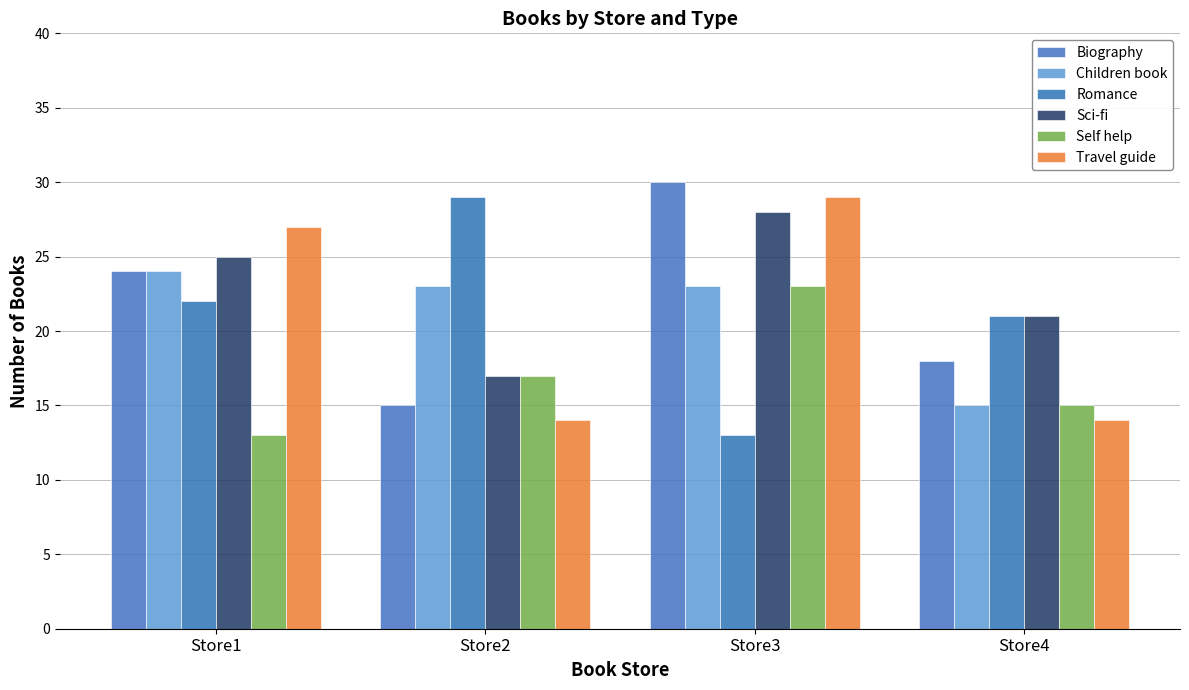

What value does the Biography series have at Store4, to the nearest 5?

20